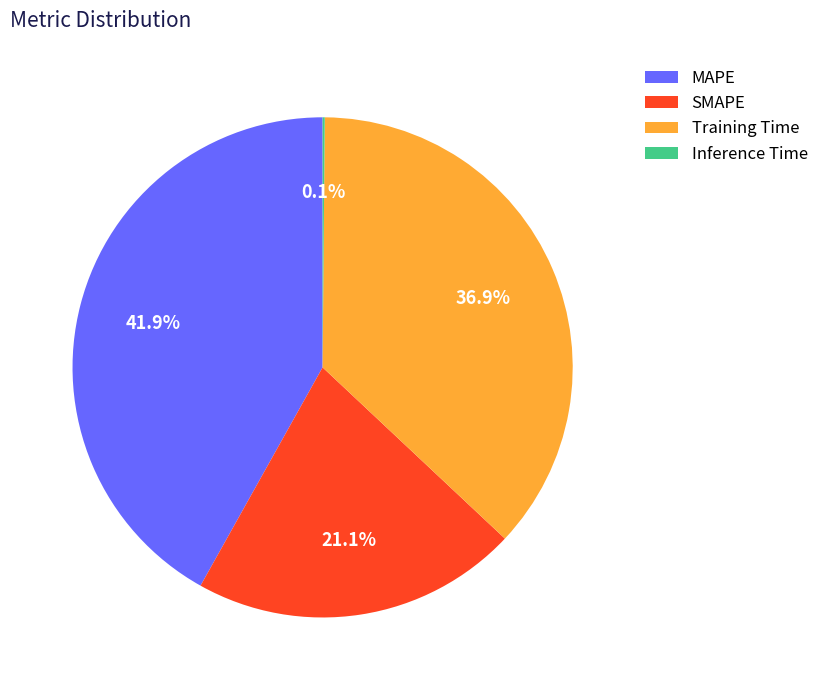

Which has a higher value, SMAPE or MAPE?

MAPE